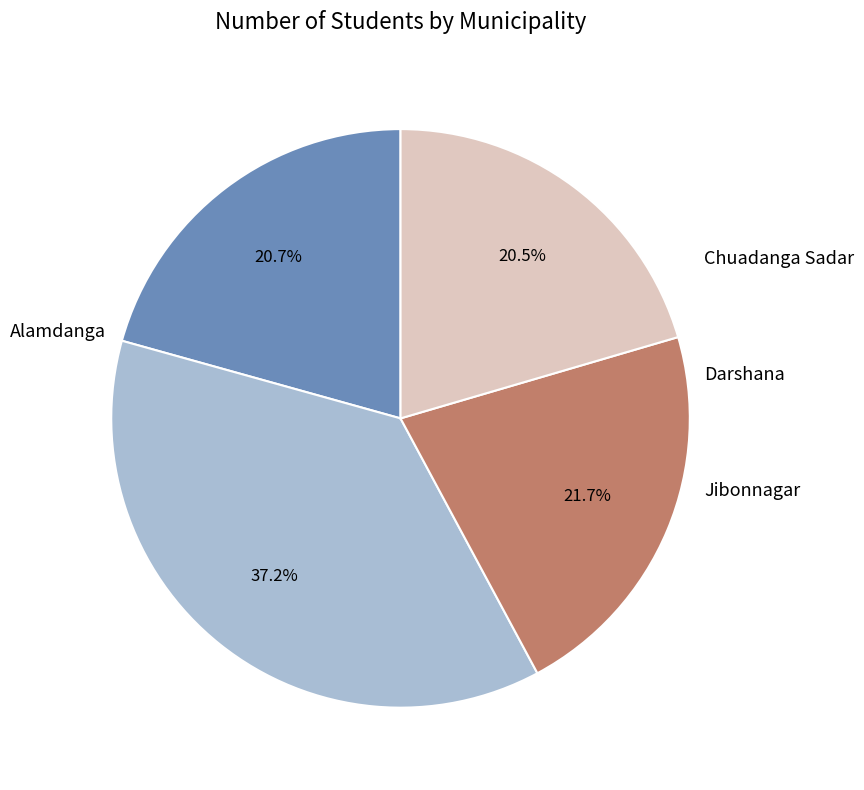

Is there a majority slice in this chart?

No